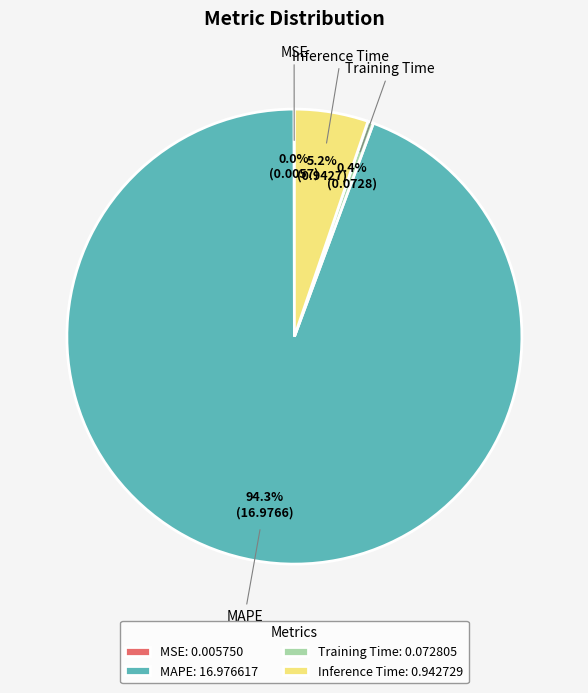

Between Training Time: 0.072805 and Inference Time: 0.942729, which is larger?

Inference Time: 0.942729